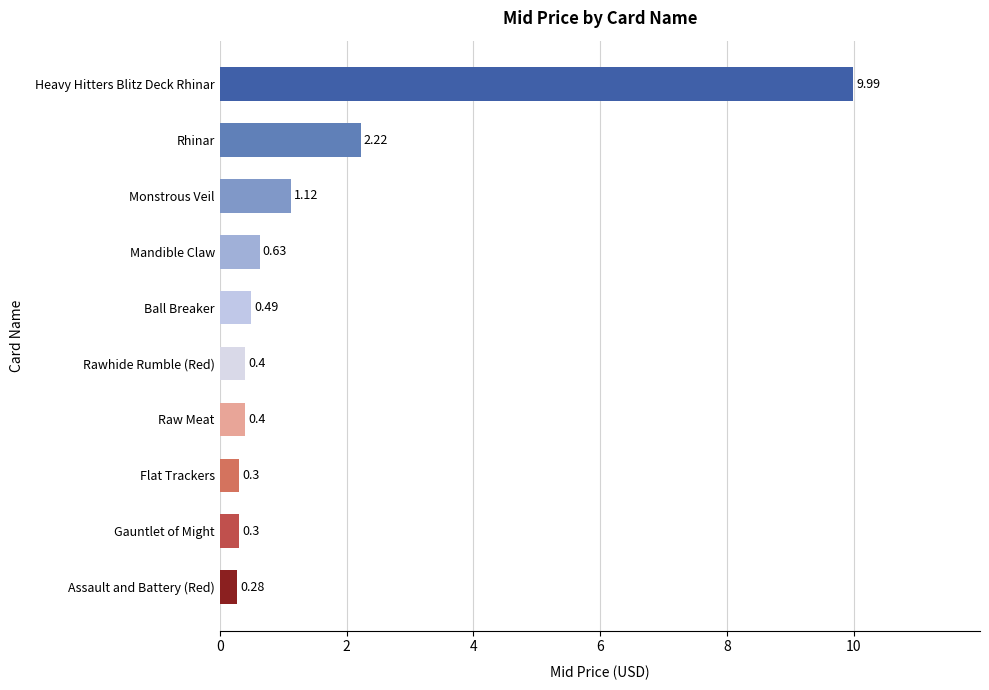

Which has a higher value, Flat Trackers or Ball Breaker?

Ball Breaker